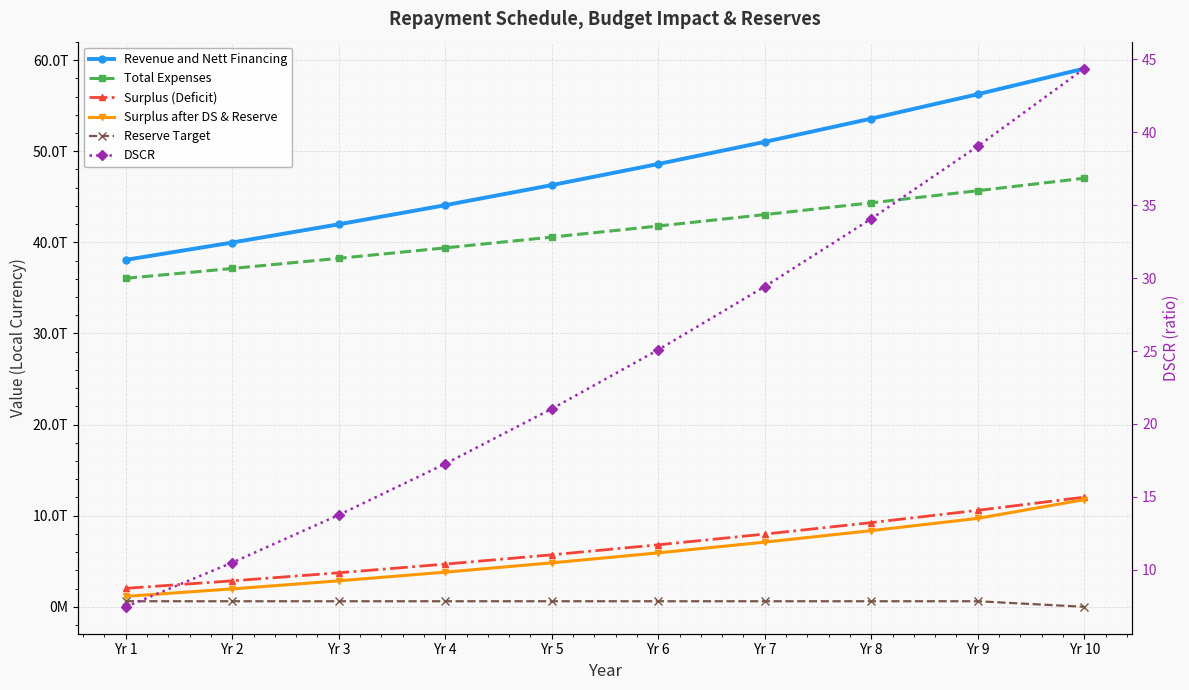

Is it true that Total Expenses equals 74151772172943.3 at Yr 9?

False